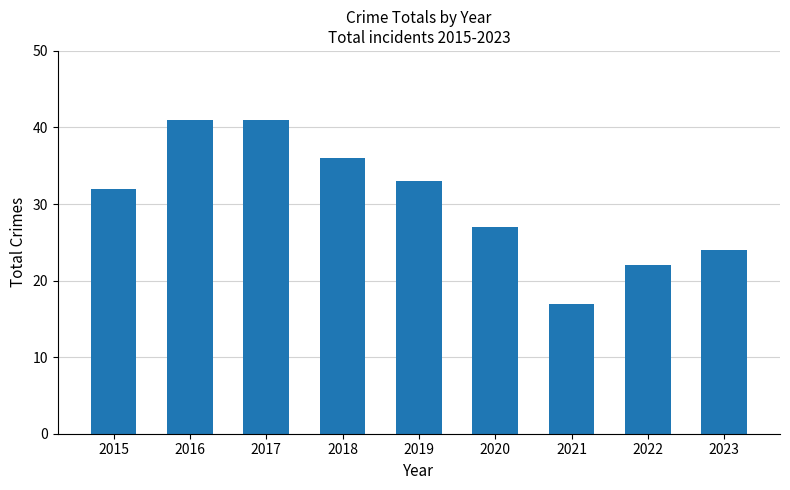

Is it true that the value at 2016 is 13?

False